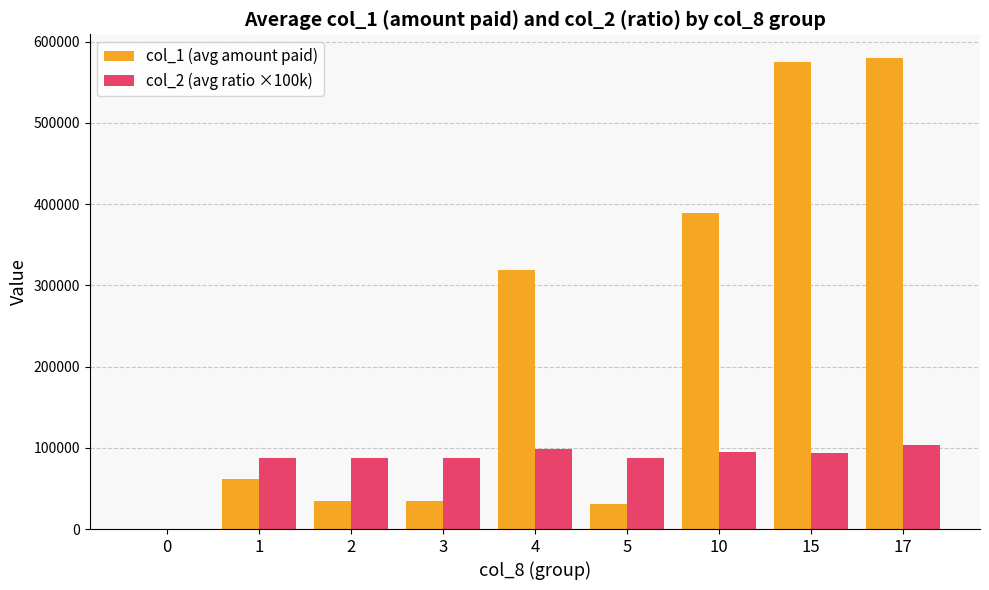

The value of col_2 (avg ratio ×100k) at 10 is 95000. True or false?

True